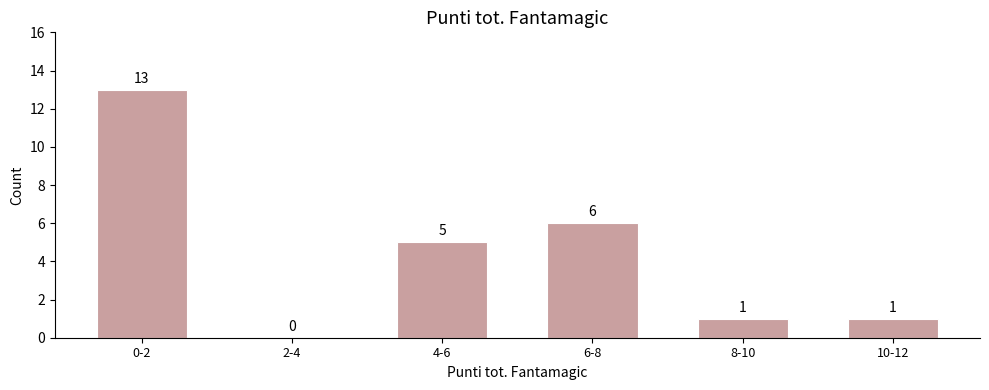

Reading right to left, what are all the values shown in this chart?

10-12=1	8-10=1	6-8=6	4-6=5	2-4=0	0-2=13